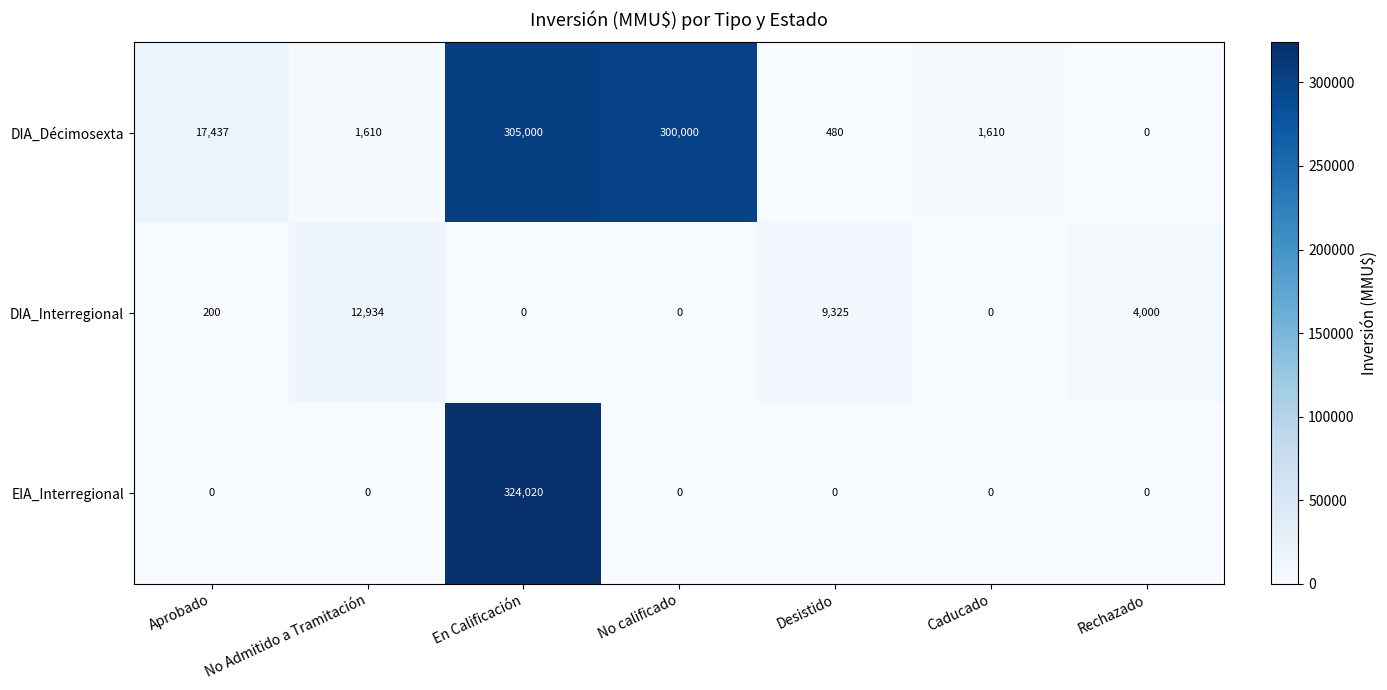

Reading left to right, list all the values displayed in this chart.

DIA_Décimosexta: 17437	1610	305000	300000	480	1610	0
DIA_Interregional: 200	12934	0	0	9325	0	4000
EIA_Interregional: 0	0	324020	0	0	0	0